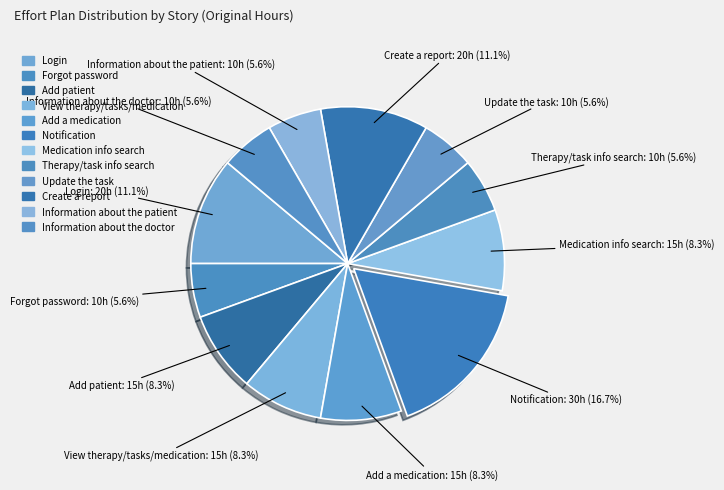

To the nearest percent, what portion does Forgot password represent?

6%